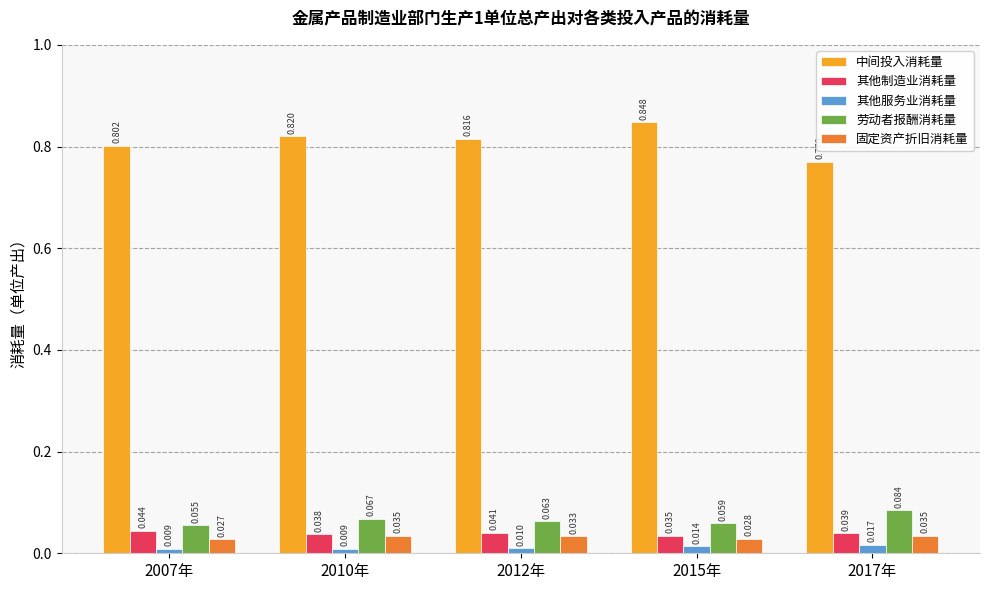

Is the value of 其他制造业消耗量 at 2017年 greater than the value of 中间投入消耗量 at 2007年?

No